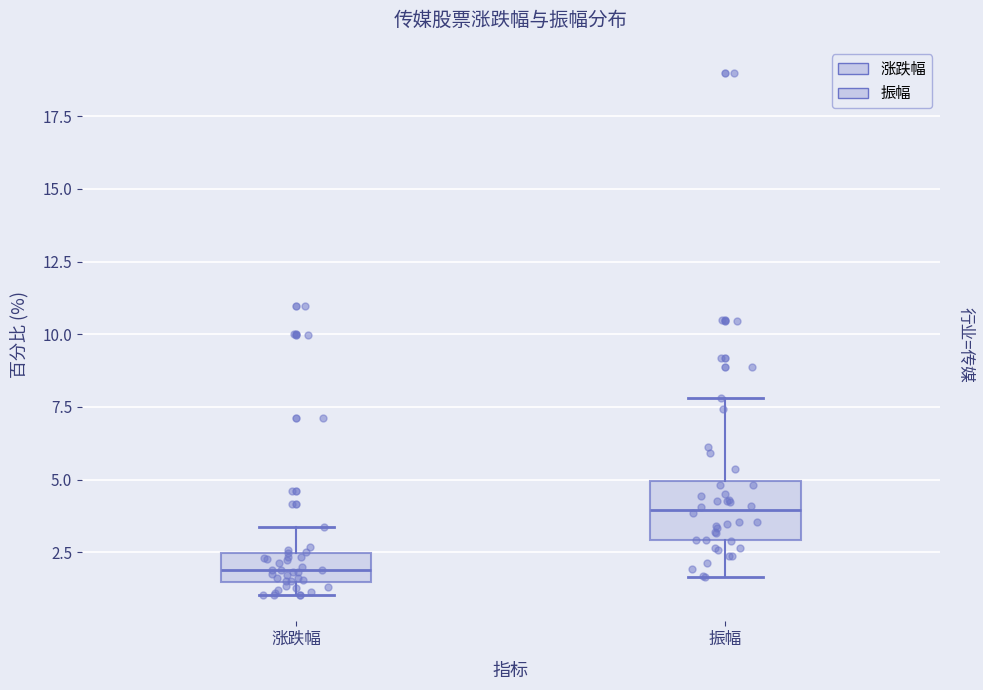

Reading left to right, read every box against the y-axis: the position of its median line, the range the box covers, and the ends of its whiskers. The values are not printed on the chart, so give them approximately, as read against the axis.

涨跌幅: median 2.0, box 1.5 to 2.5, whiskers 1.0 to 3.5
振幅: median 4.0, box 3.0 to 5.0, whiskers 1.5 to 8.0